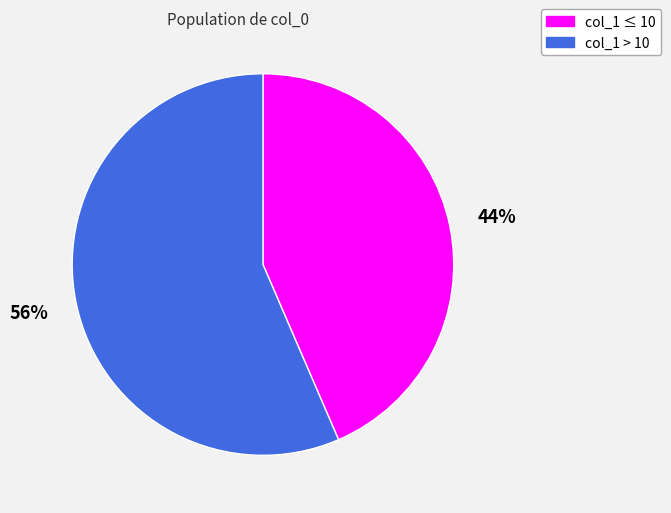

Is there any slice that represents more than half of the pie?

Yes